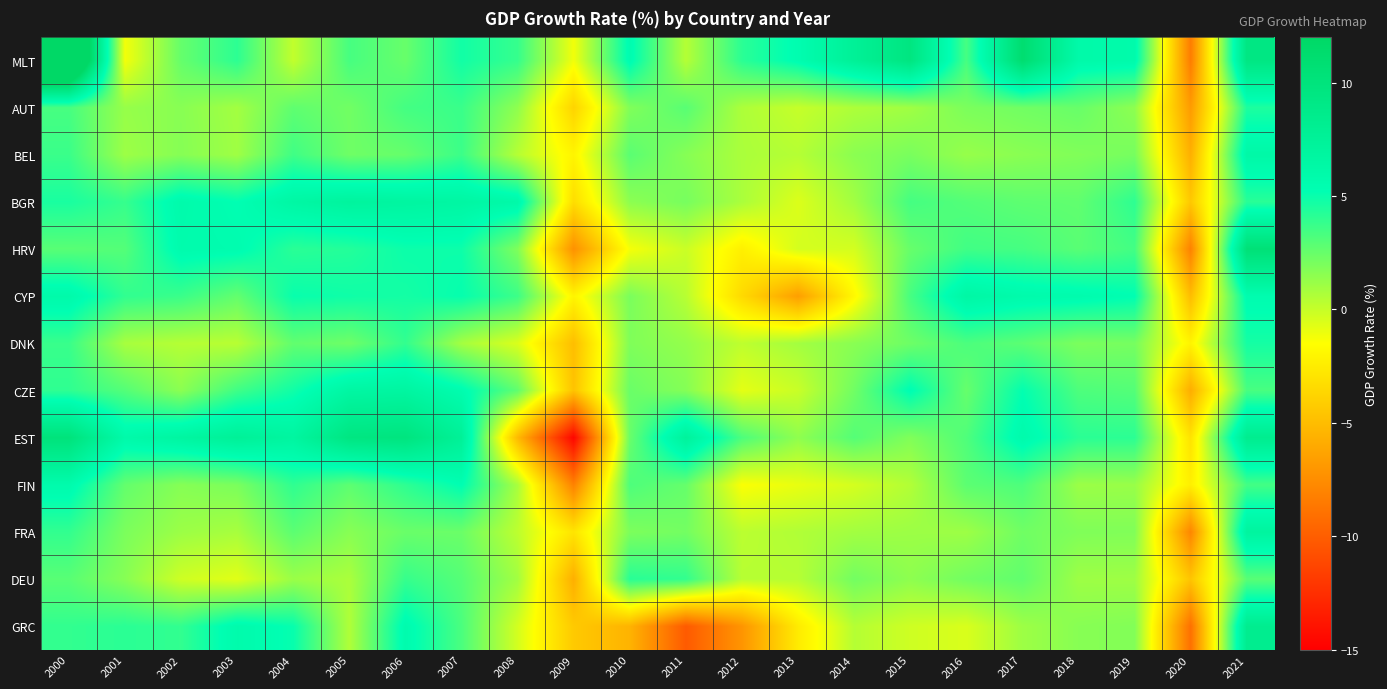

At how many categories does at least one series exceed 12?

1